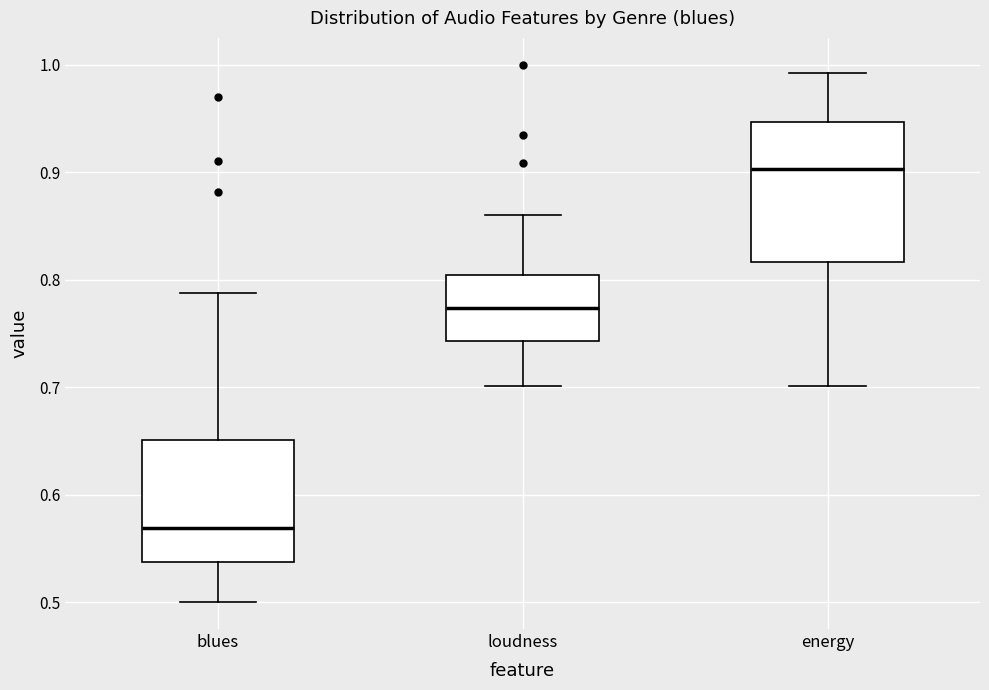

Reading left to right, transcribe this box plot: for each box, give where its median line is, the range the box spans, and where its two whiskers end, as read against the y-axis. The values are not printed on the chart, so give them approximately, as read against the axis.

blues: median 0.57, box 0.54 to 0.65, whiskers 0.50 to 0.79
loudness: median 0.77, box 0.74 to 0.80, whiskers 0.70 to 0.86
energy: median 0.90, box 0.82 to 0.95, whiskers 0.70 to 0.99